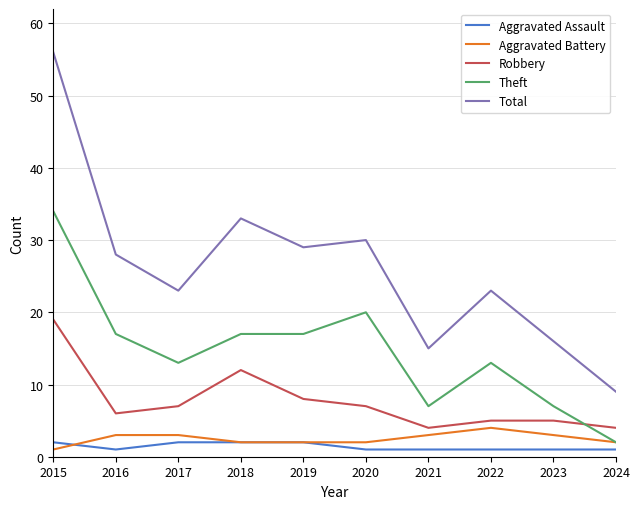

True or false: Theft has a value of 7 at 2023.

True